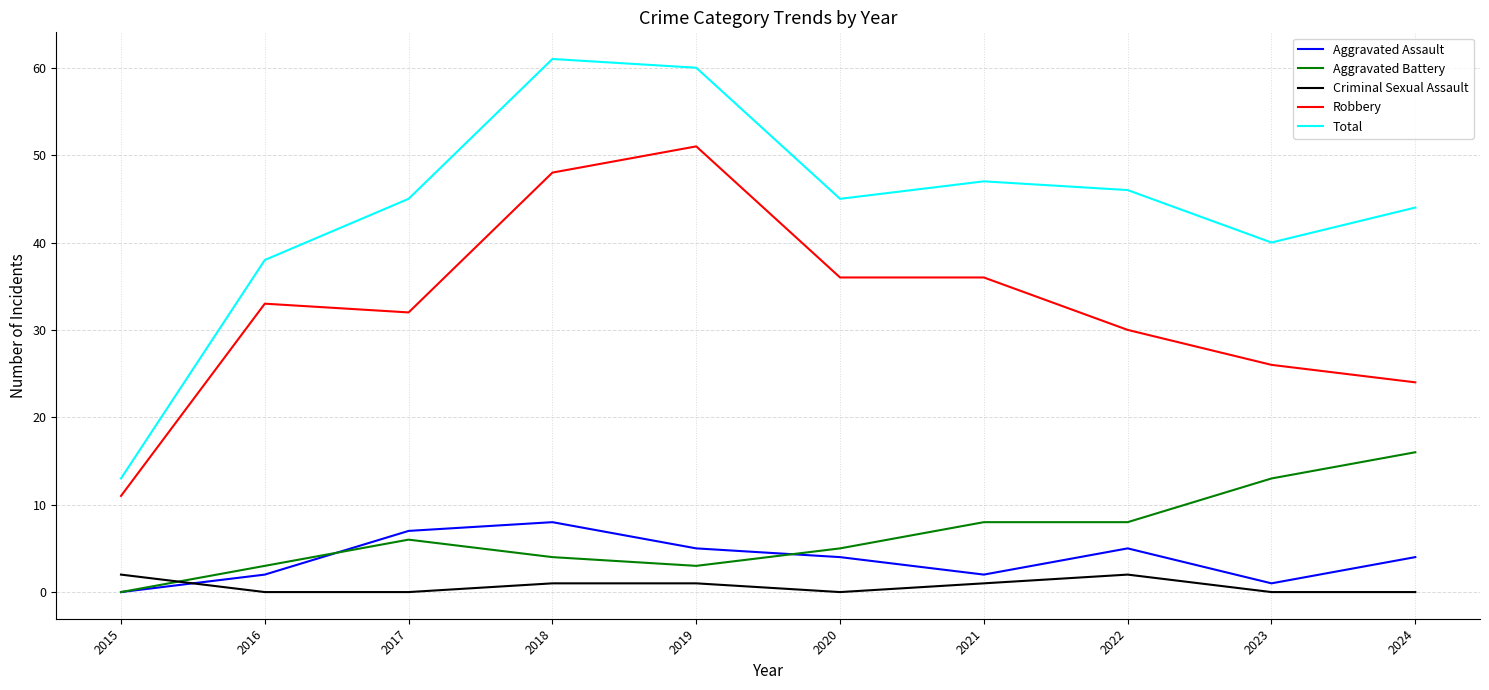

What value does the Total series have at 2024?

44